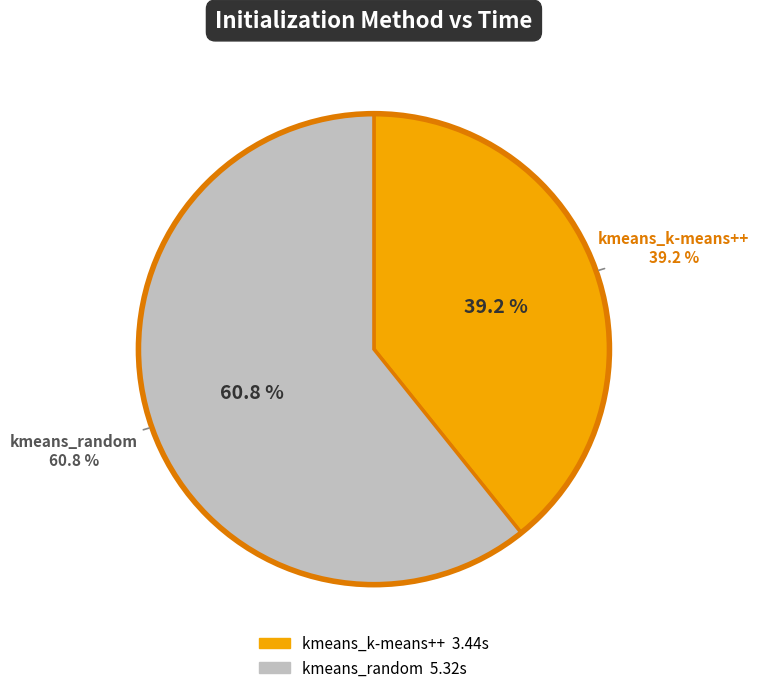

Is kmeans_k-means++ the majority of the pie?

No